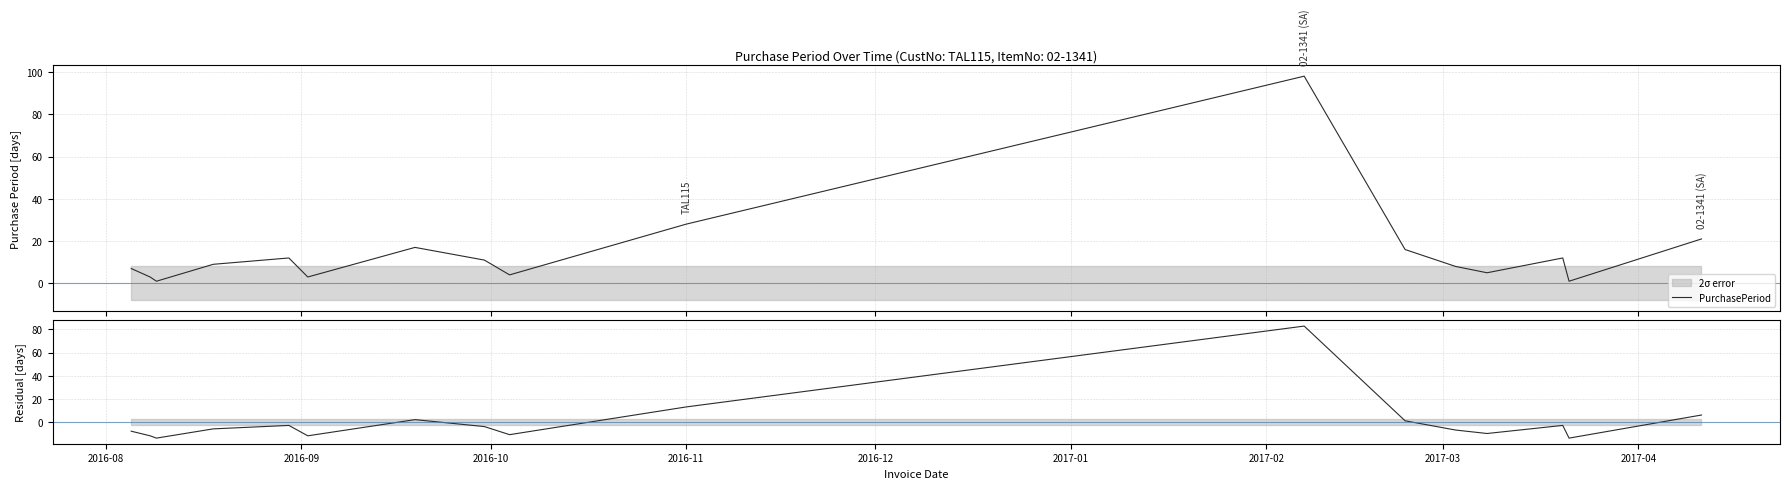

What is the maximum value for PurchasePeriod?

98